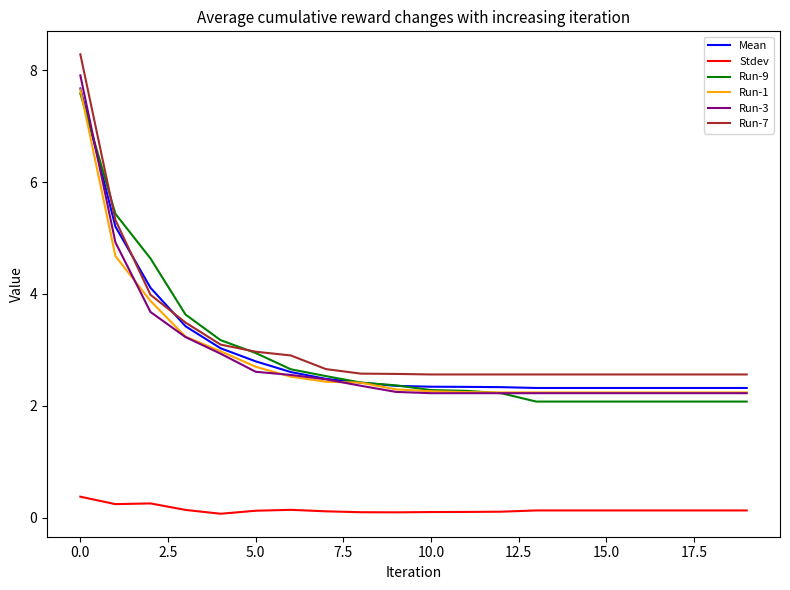

Which series has the largest range (max minus min)?

Run-7